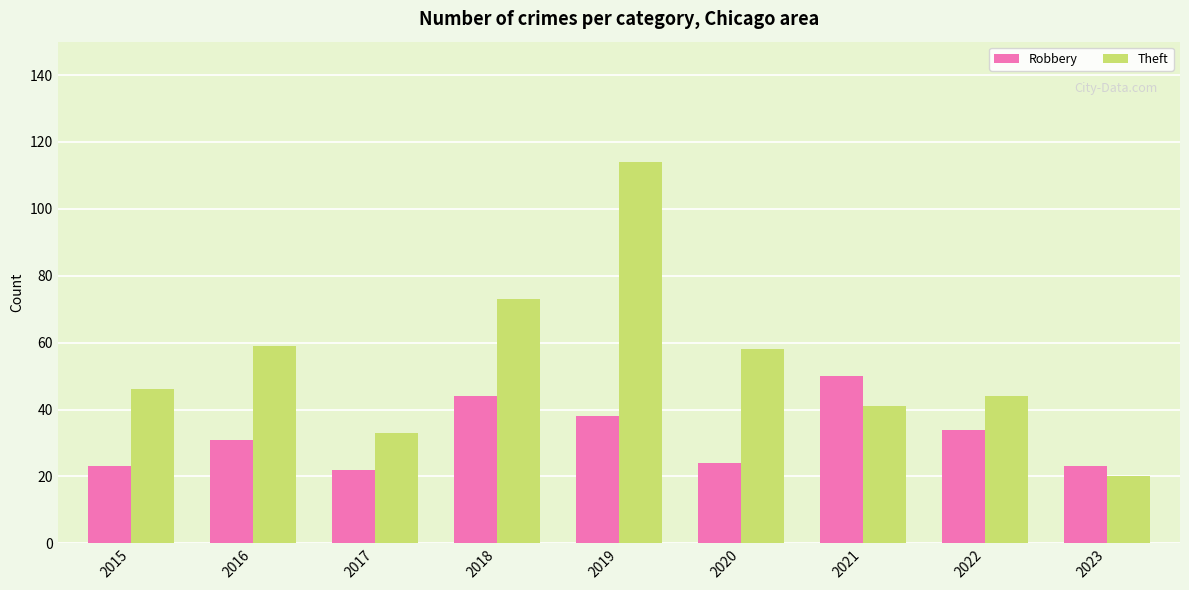

What is the highest value of the Theft series?

114